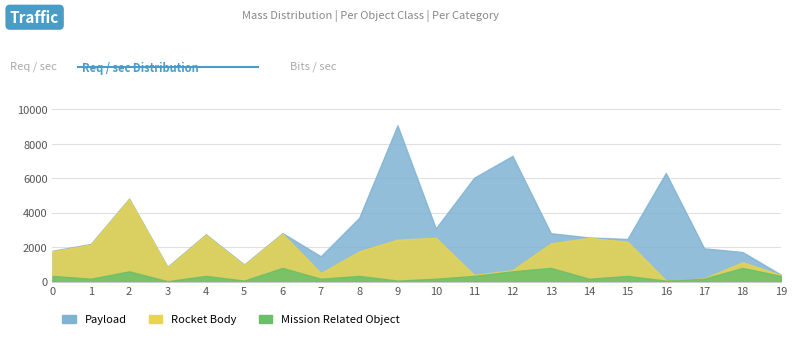

What is the difference between the maximum and minimum values in the Rocket Body series?

4177.7